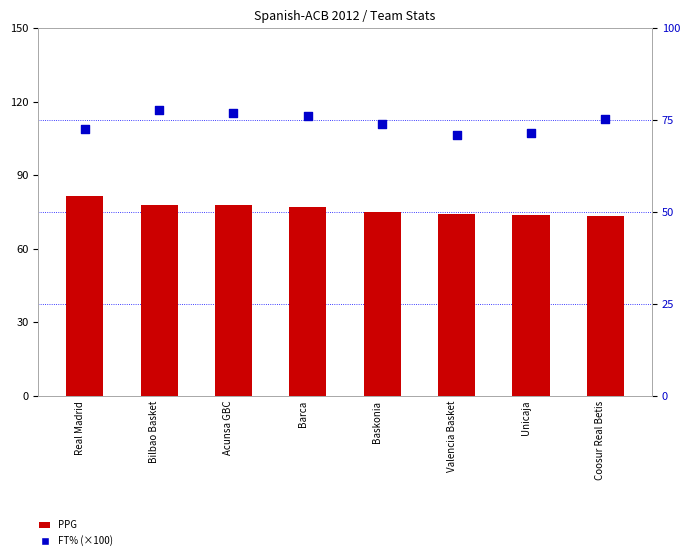

At which category is the sum across all series the highest?

Bilbao Basket